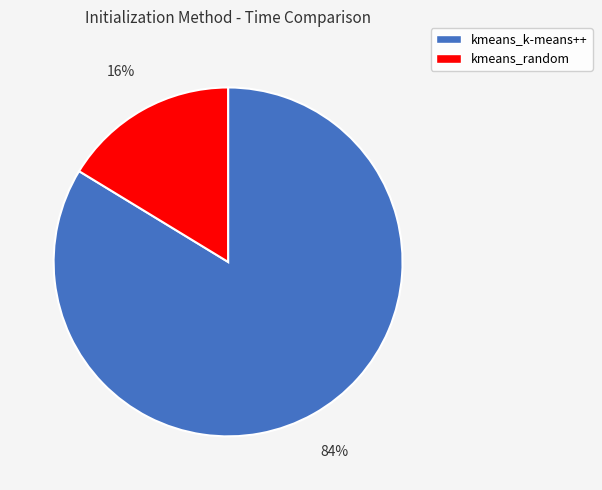

Does kmeans_k-means++ account for over 50% of the chart?

Yes